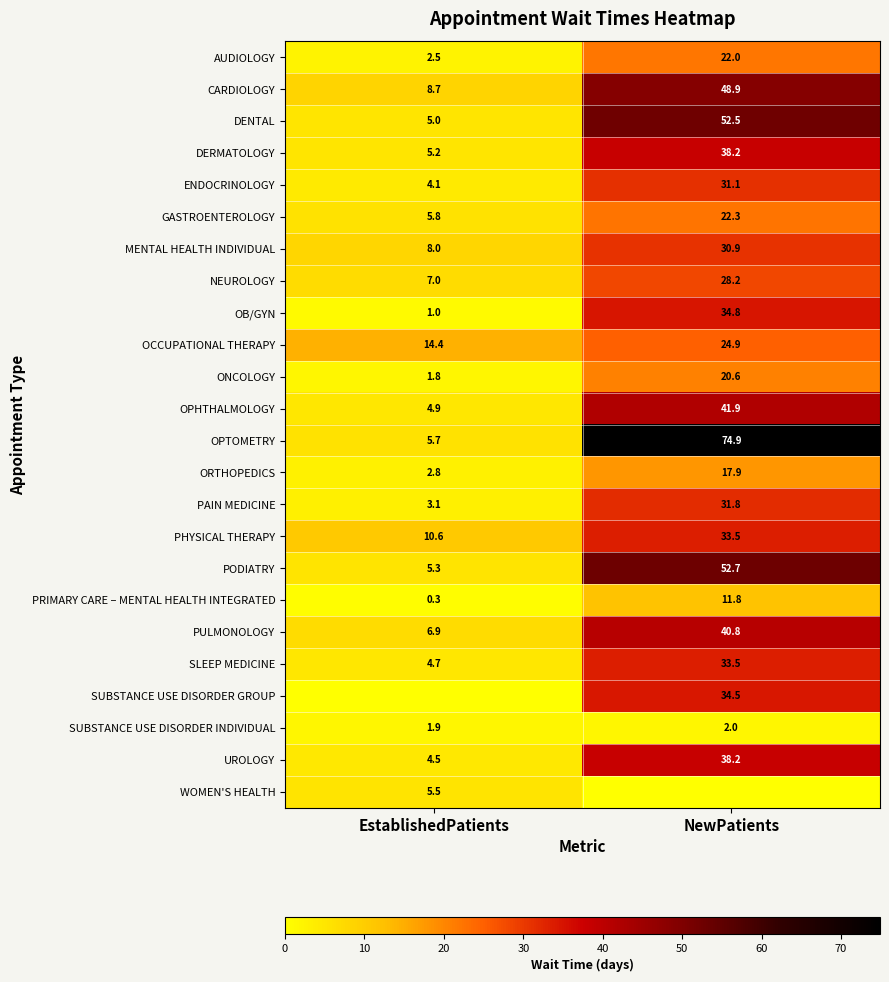

The DENTAL series shows 52.5 at NewPatients. True or false?

True